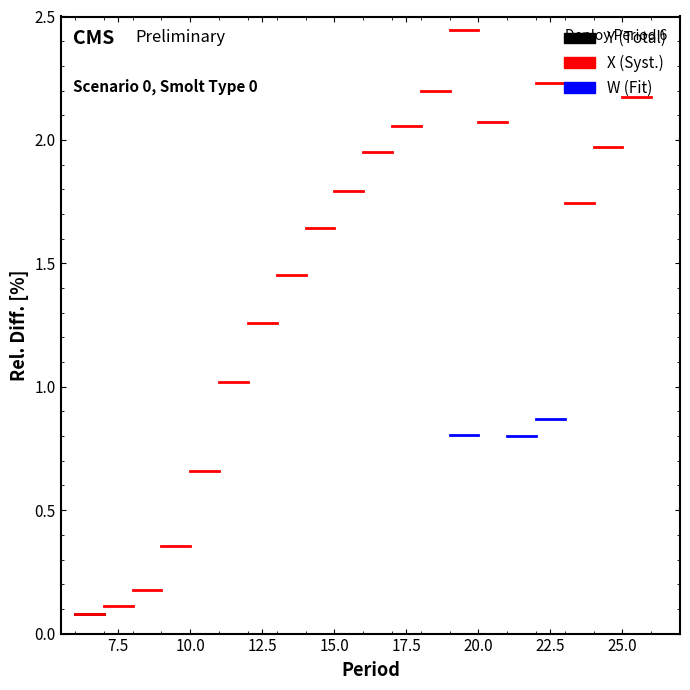

What are all the series names shown in the legend?

Y, X, W